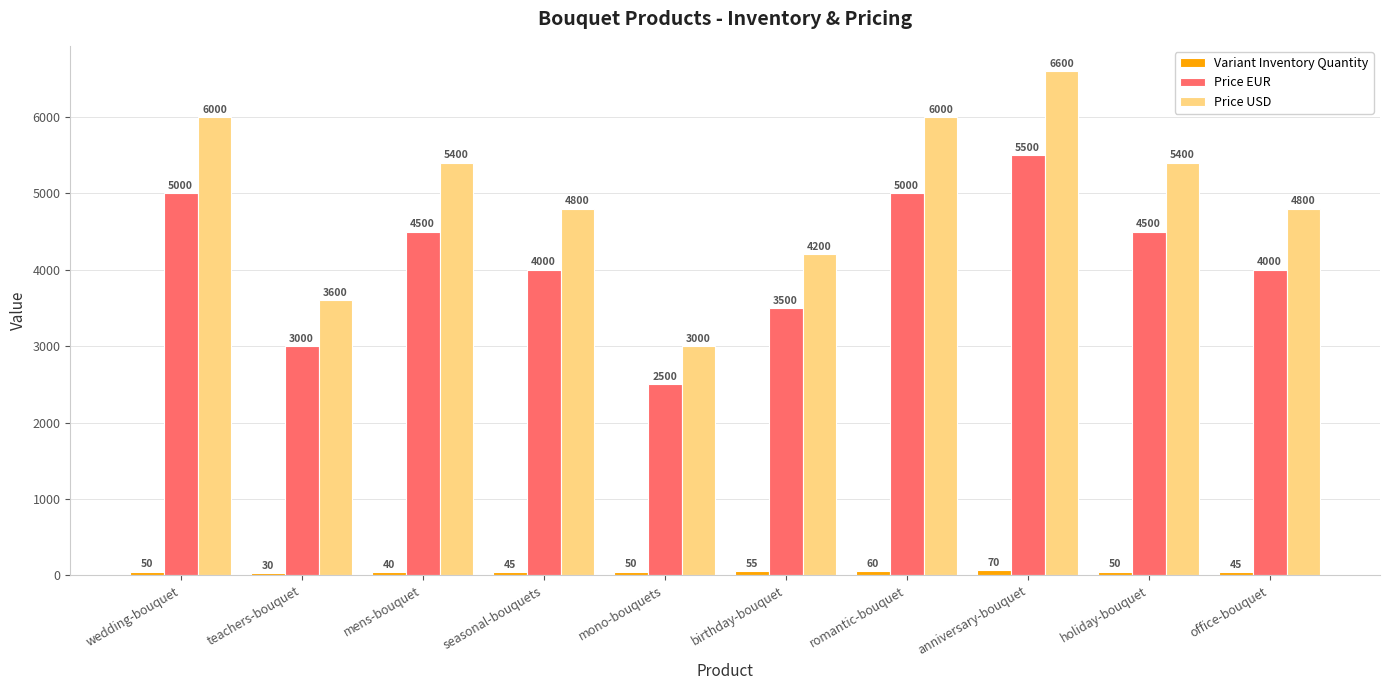

How many values in the Variant Inventory Quantity series are below 50?

4